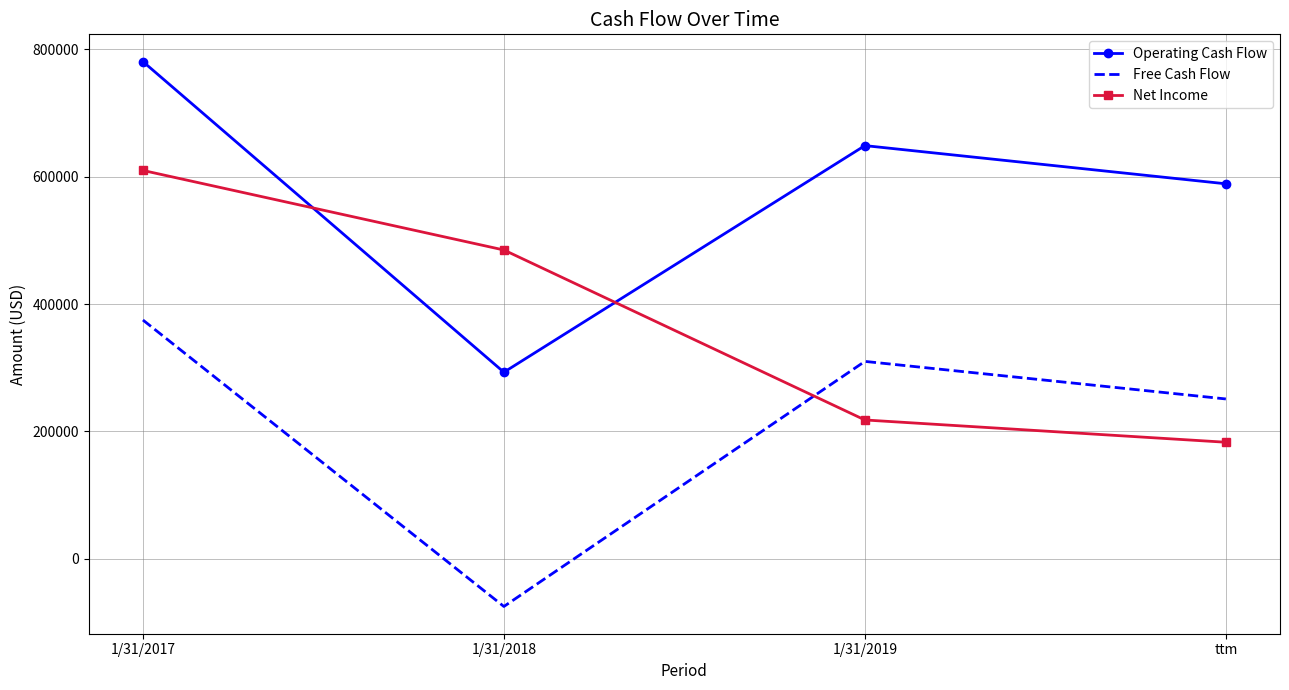

True or false: Free Cash Flow and Operating Cash Flow cross at least once.

False